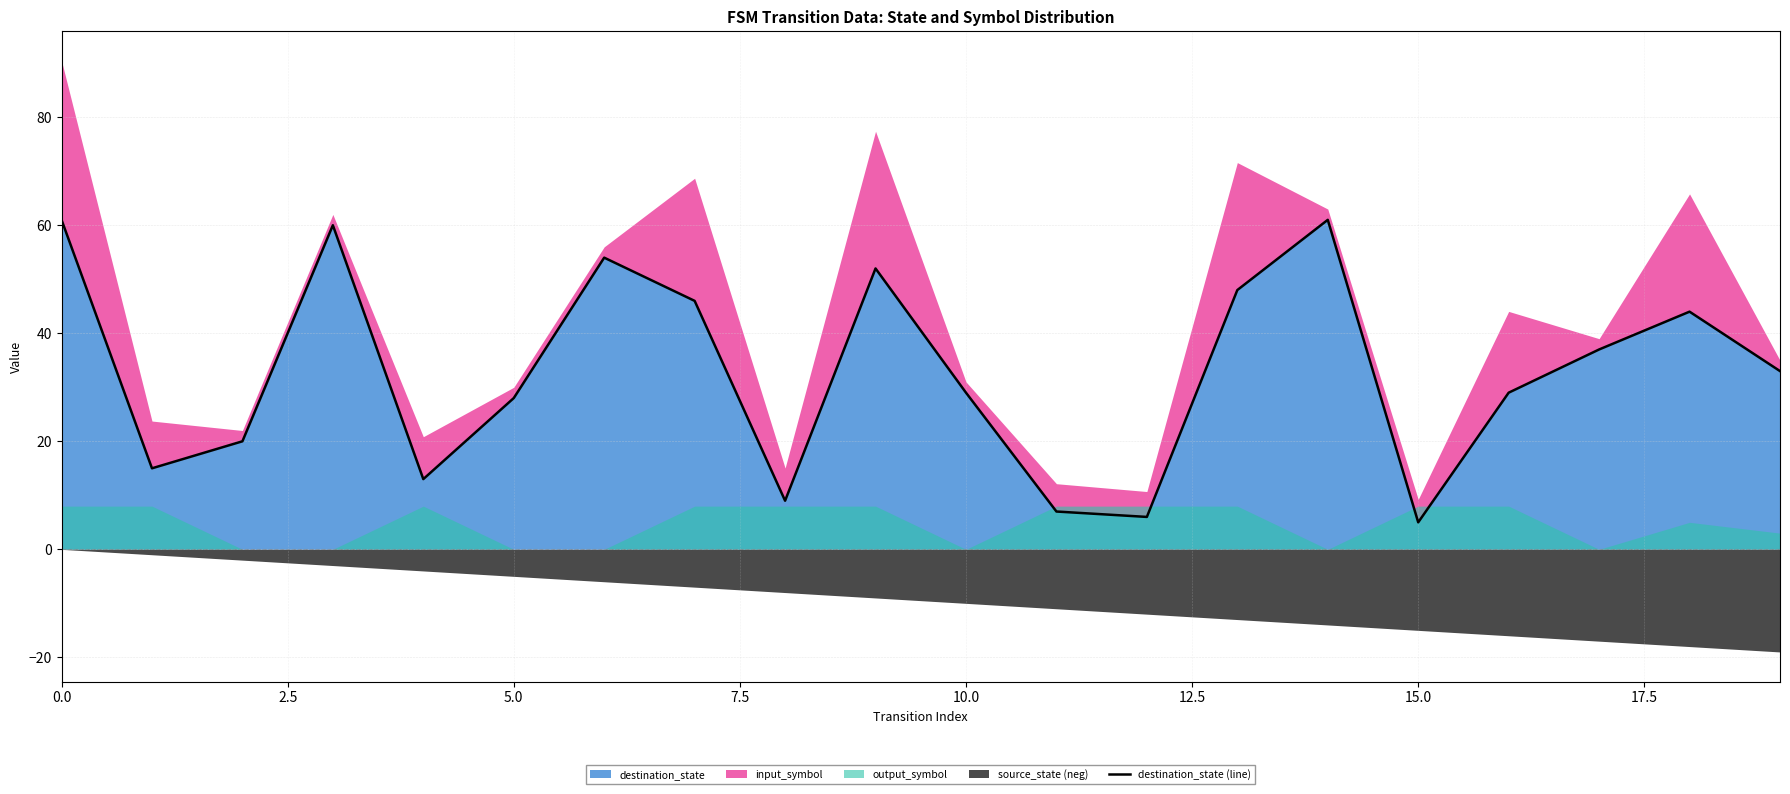

How many points are lower than both their immediate neighbors (excluding endpoints)?

5